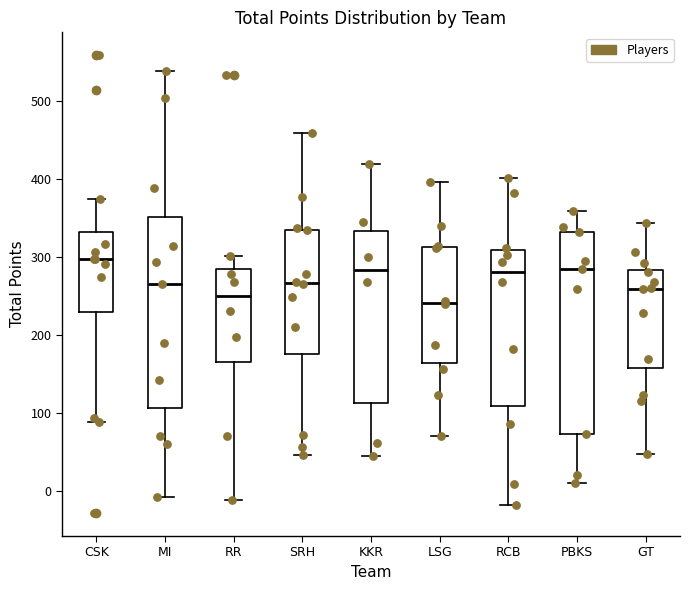

Reading left to right, transcribe this box plot: for each box, give where its median line is, the range the box spans, and where its two whiskers end, as read against the y-axis. The values are not printed on the chart, so give them approximately, as read against the axis.

CSK: median 300, box 230 to 330, whiskers 90 to 370
MI: median 260, box 110 to 350, whiskers -10 to 540
RR: median 250, box 170 to 280, whiskers -10 to 300
SRH: median 270, box 180 to 330, whiskers 50 to 460
KKR: median 280, box 110 to 330, whiskers 40 to 420
LSG: median 240, box 160 to 310, whiskers 70 to 400
RCB: median 280, box 110 to 310, whiskers -20 to 400
PBKS: median 280, box 70 to 330, whiskers 10 to 360
GT: median 260, box 160 to 280, whiskers 50 to 340